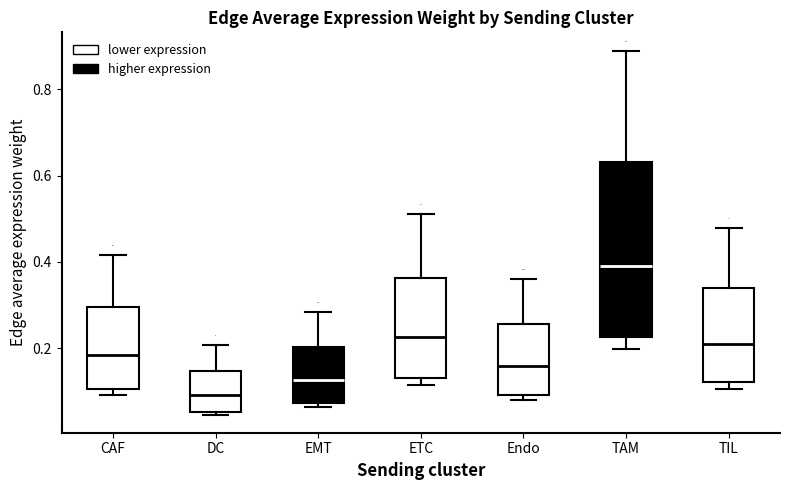

Which box has the highest median line?

TAM